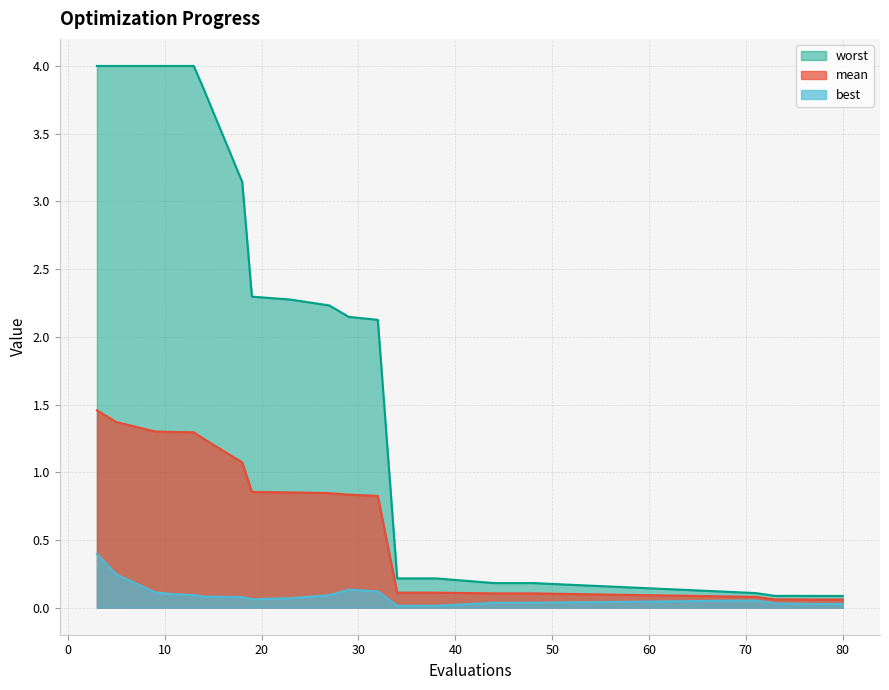

At how many categories does at least one series exceed 0?

20